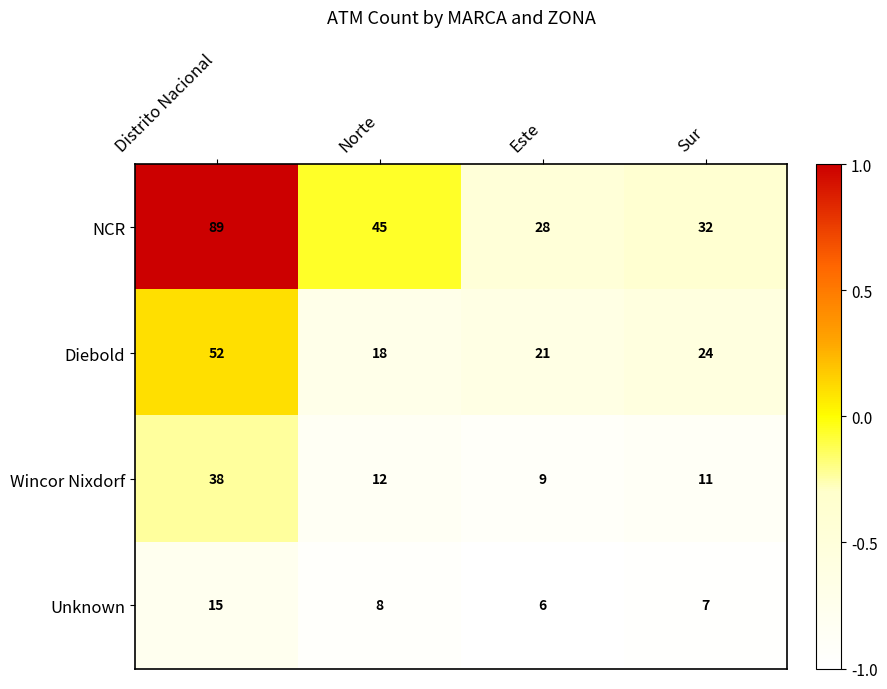

What value does the Unknown series have at Este?

6